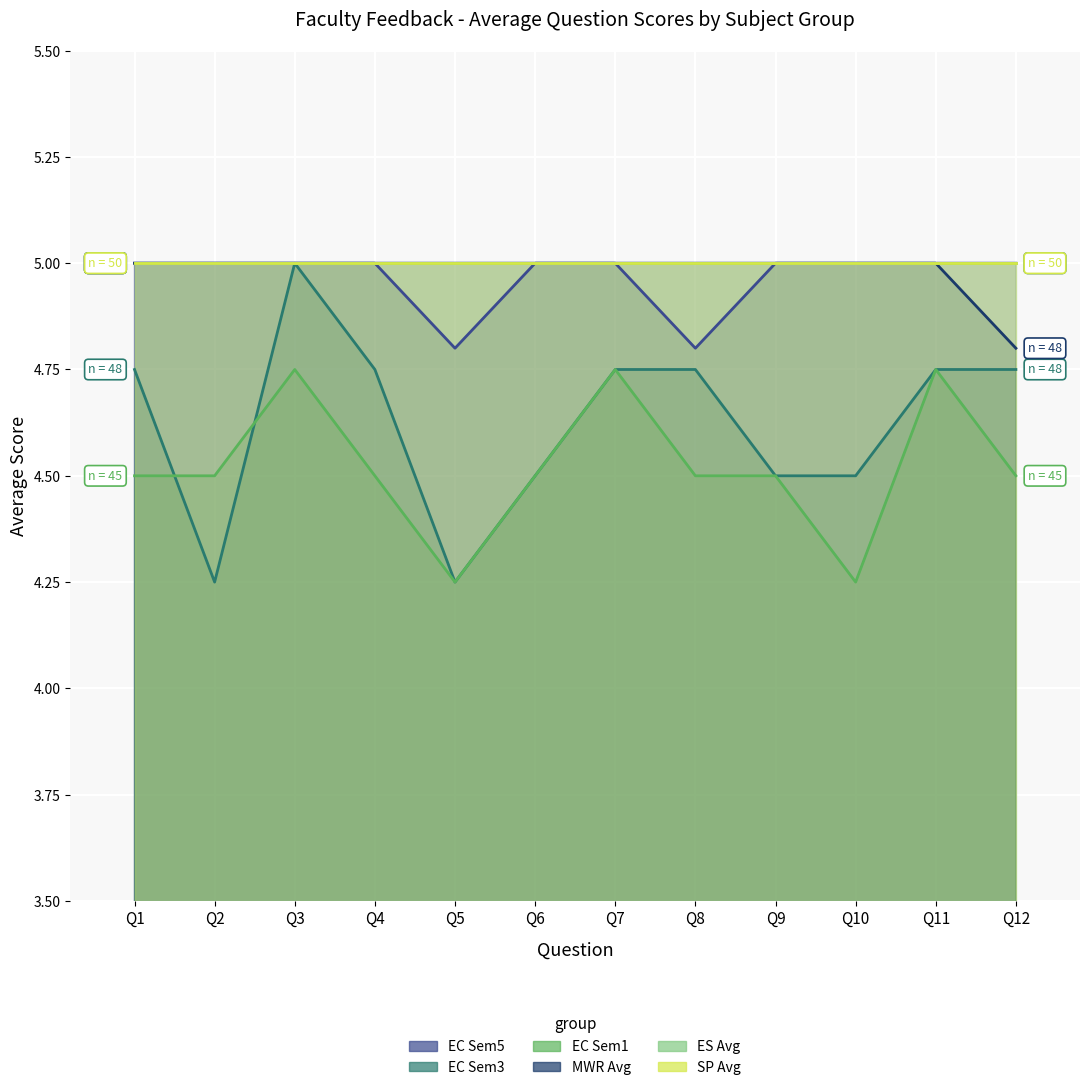

The SP Avg series shows 2.6 at Q3. True or false?

False